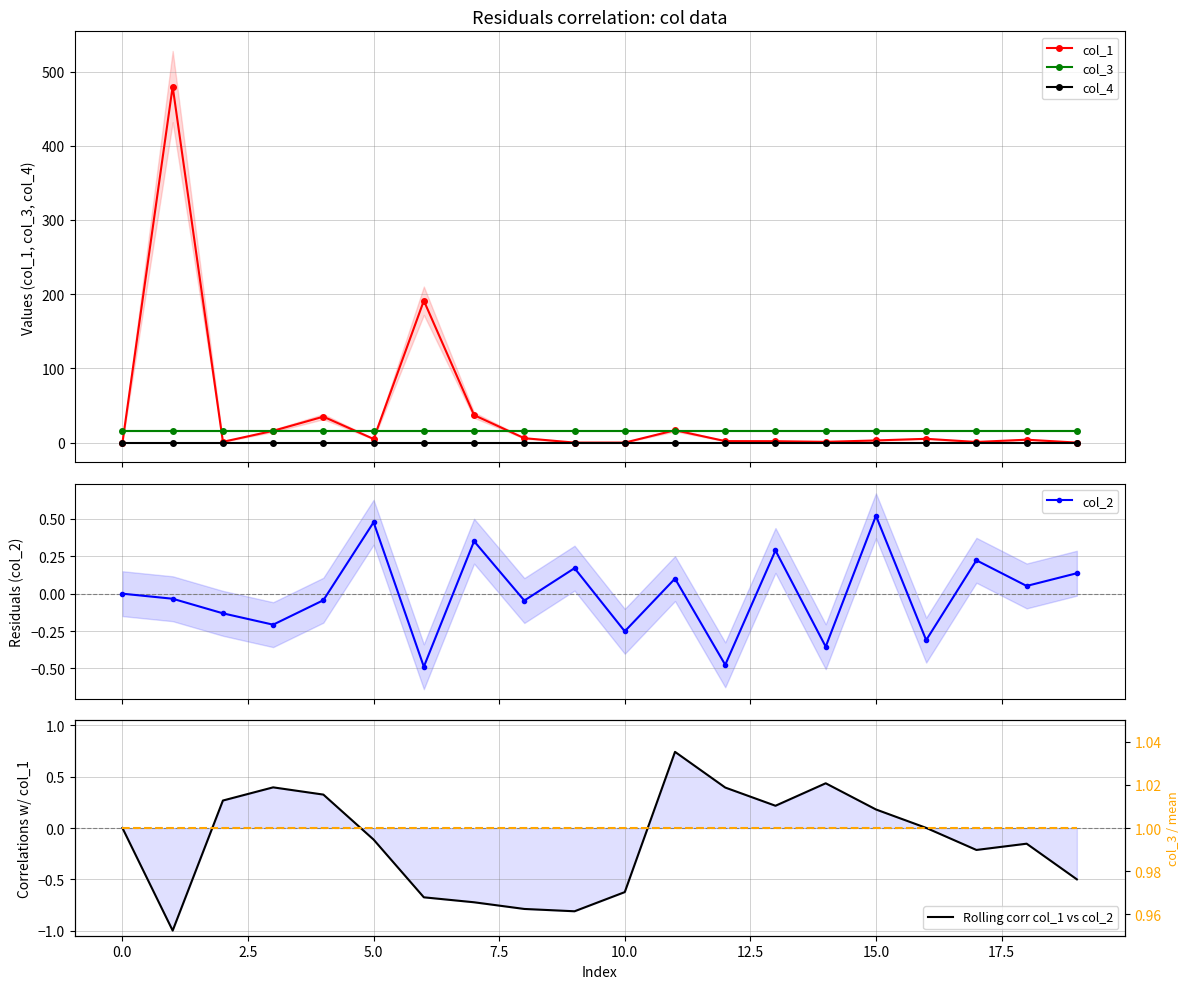

Which has a higher value, −2.5 or 13?

13